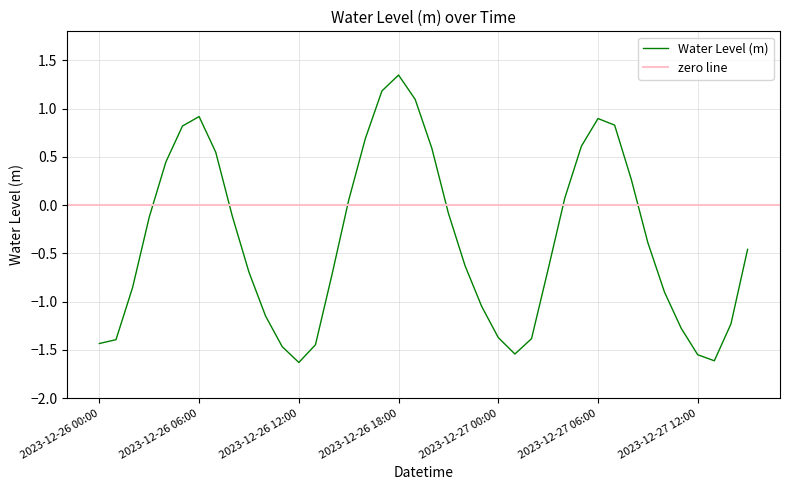

What is the label of the 37th point from the left?

2023-12-27 12:00